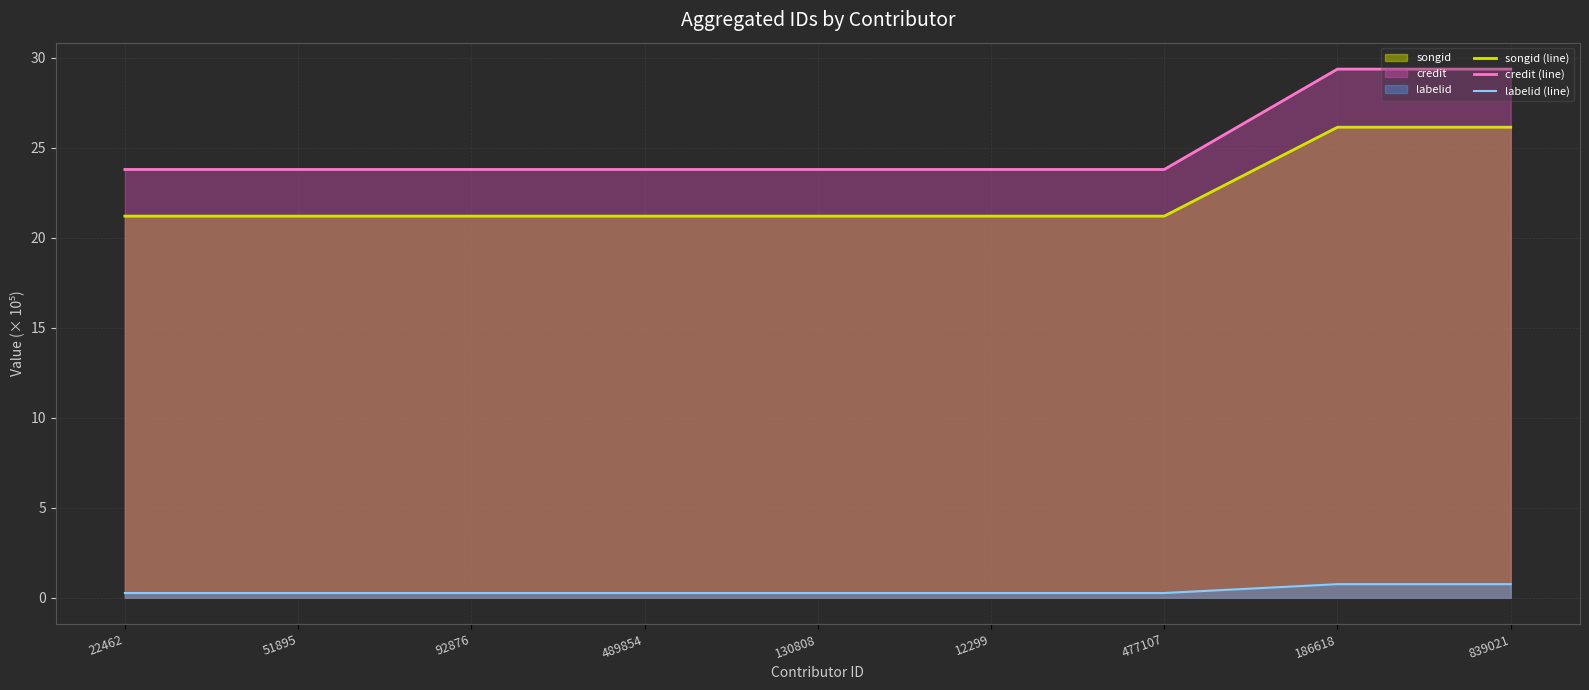

What is the label of the 3rd point from the left?

92876